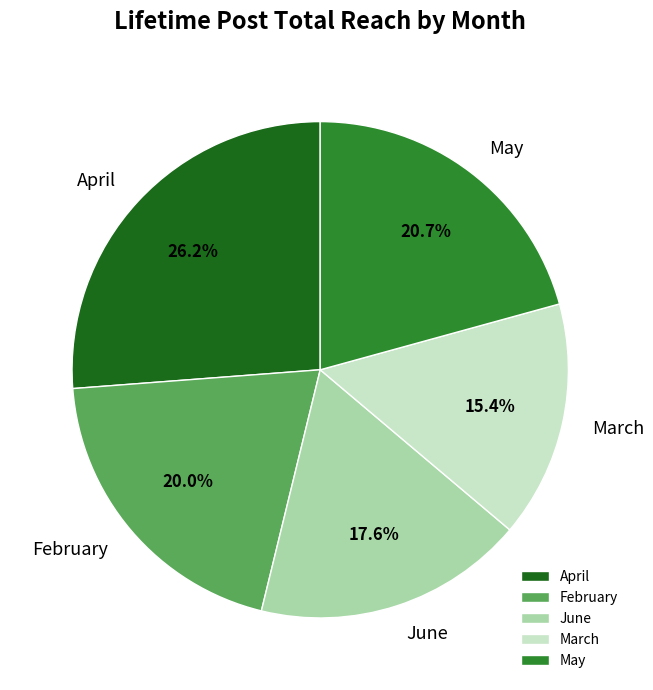

What percentage is NOT represented by April?

73.8%